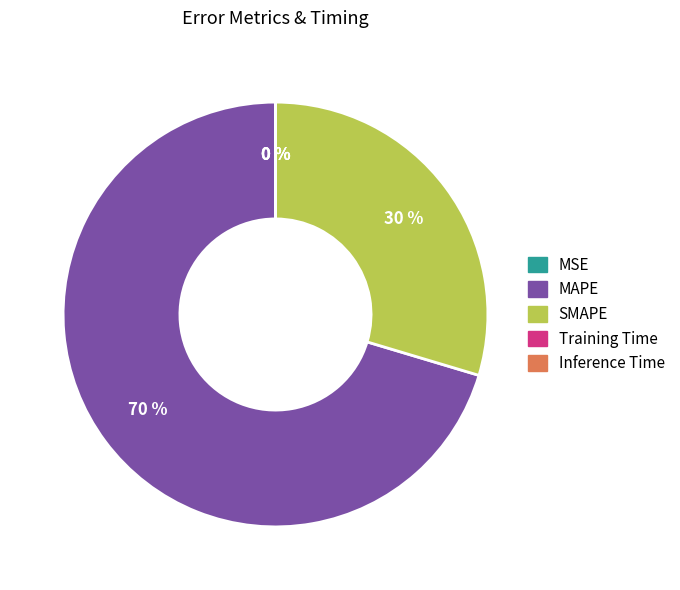

What is the largest slice in the pie chart?

MAPE